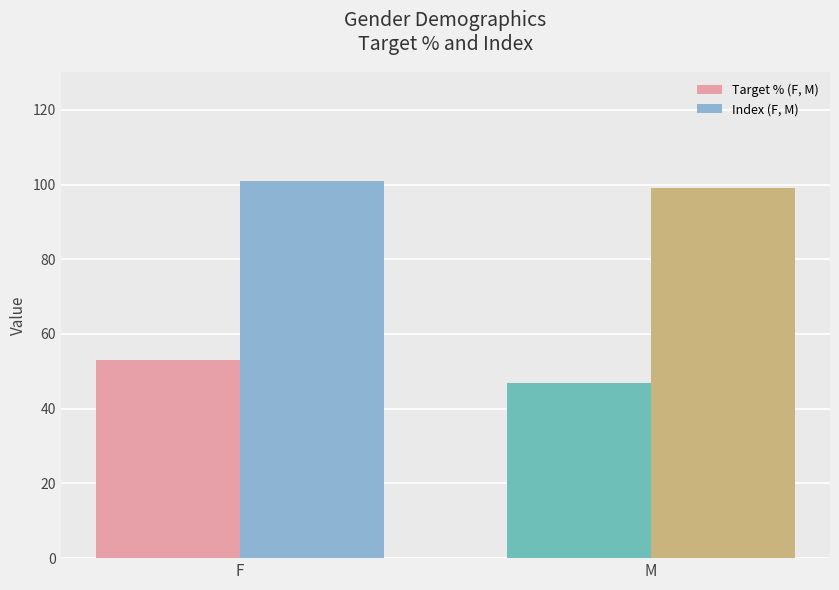

What is the total value across all series at M?

146